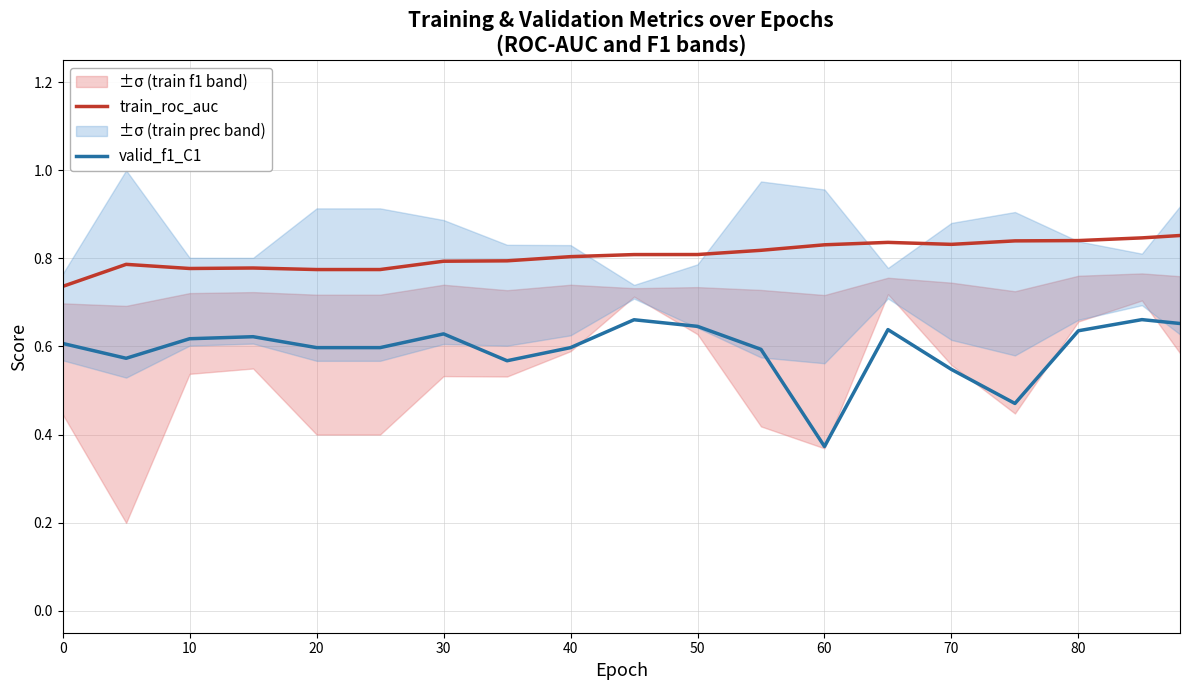

What is the sum of all valid_f1_C1 values?

11.3